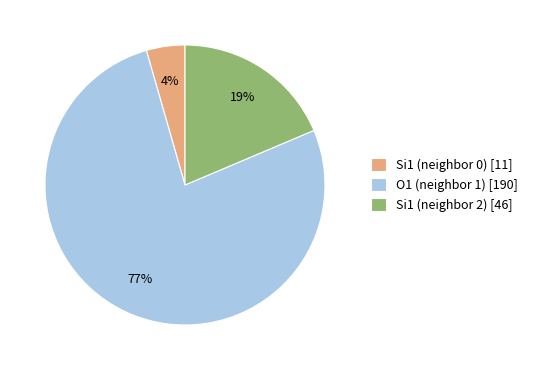

To the nearest percent, what percentage of the pie is Si1 (neighbor 0) [11]?

4%